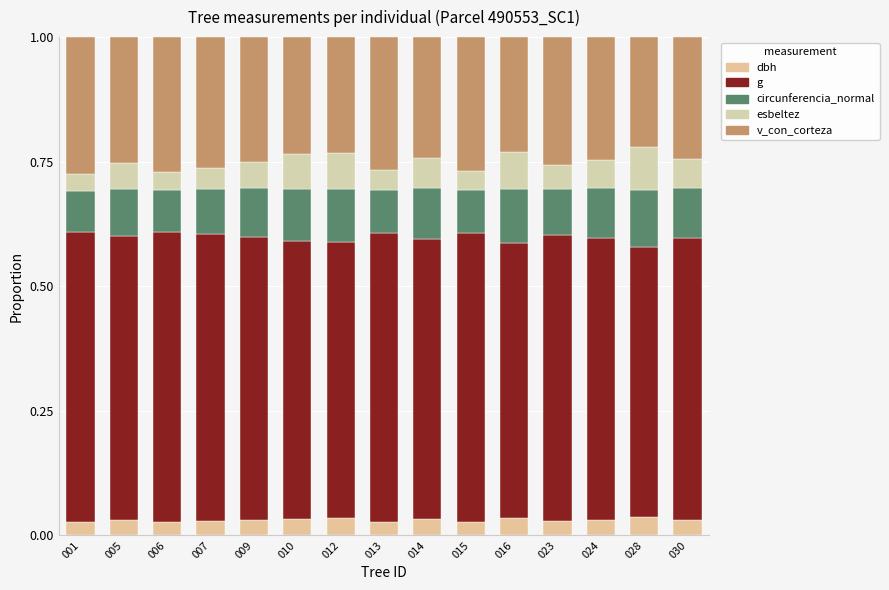

Rank the categories by circunferencia_normal value from lowest to highest.

001, 006, 015, 013, 007, 023, 005, 009, 024, 030, 014, 010, 012, 016, 028